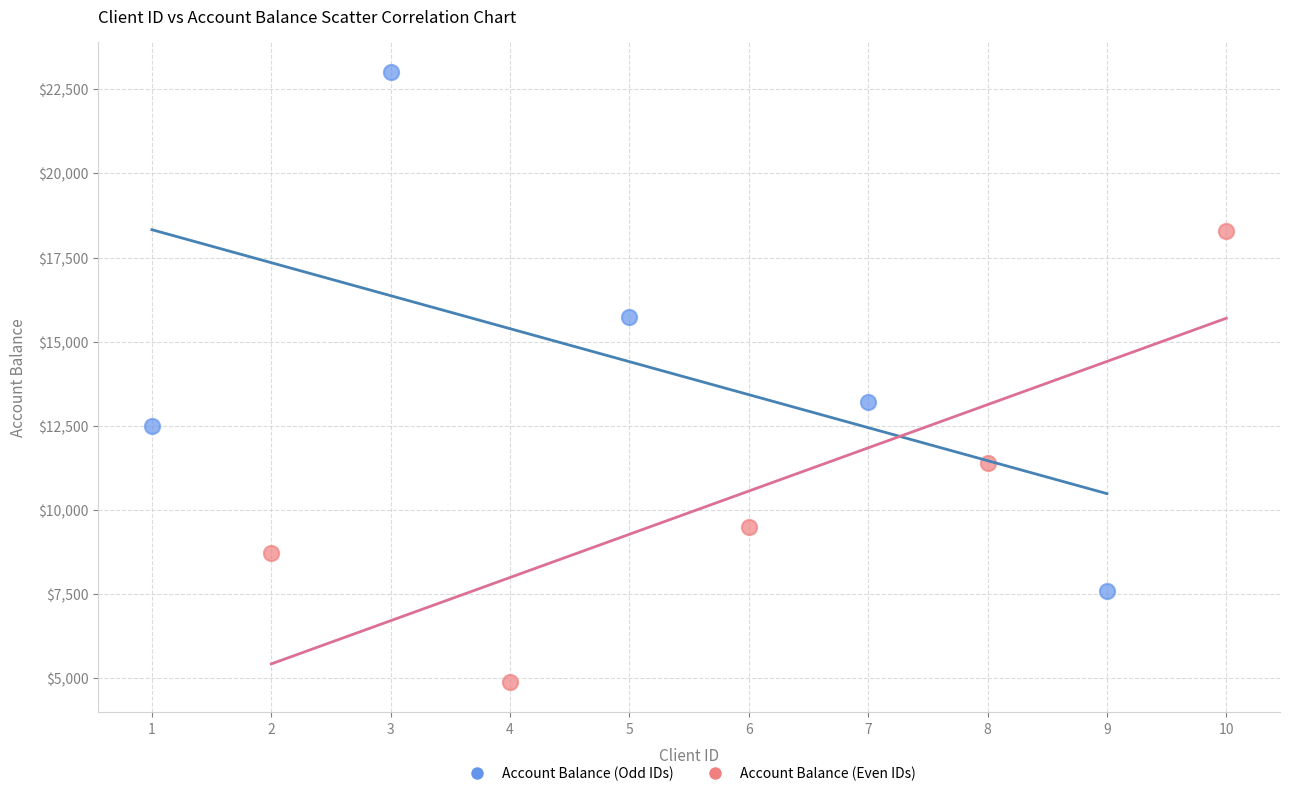

Which series contains the highest Y value?

Account Balance (Odd IDs)